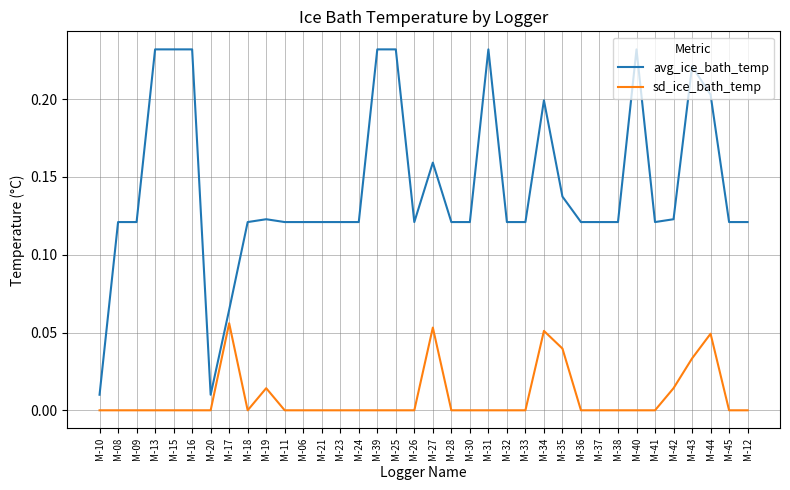

Which series has the largest range (max minus min)?

avg_ice_bath_temp